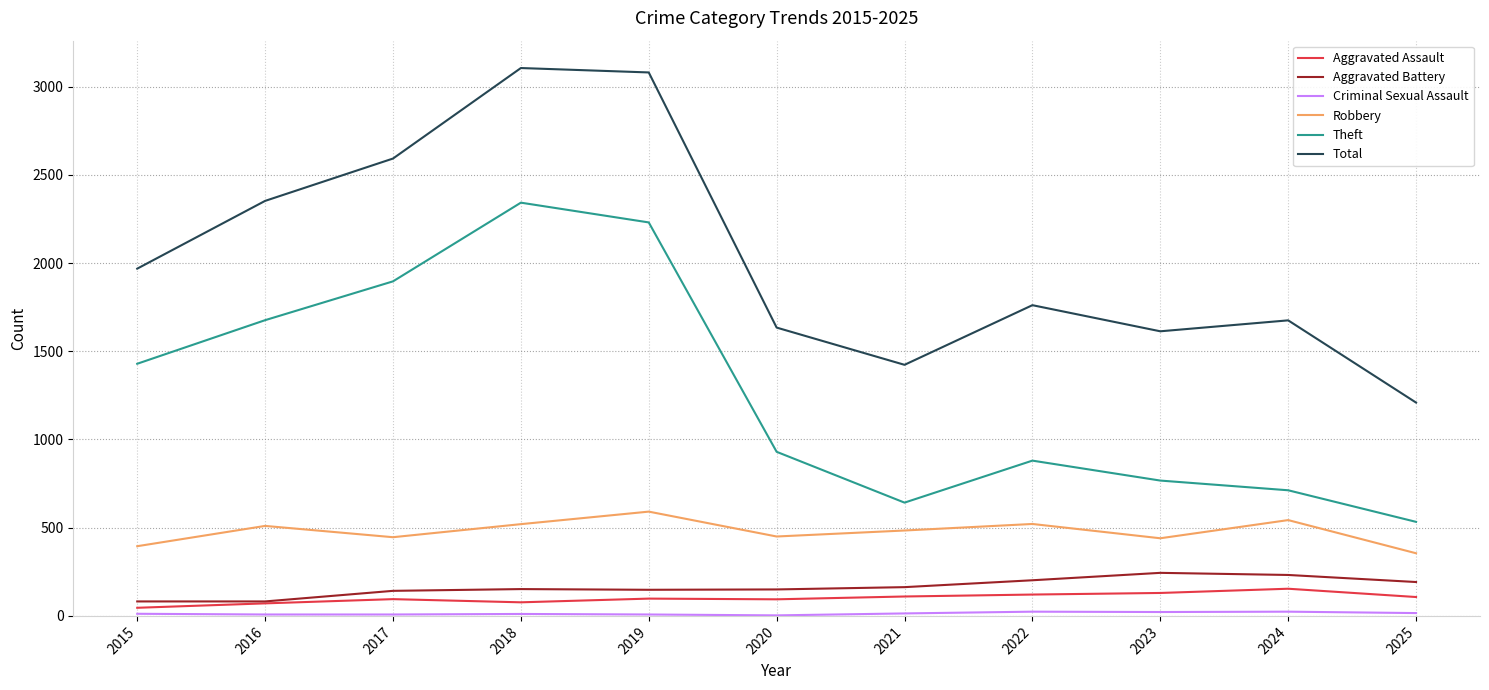

Which series has the widest spread of values?

Total